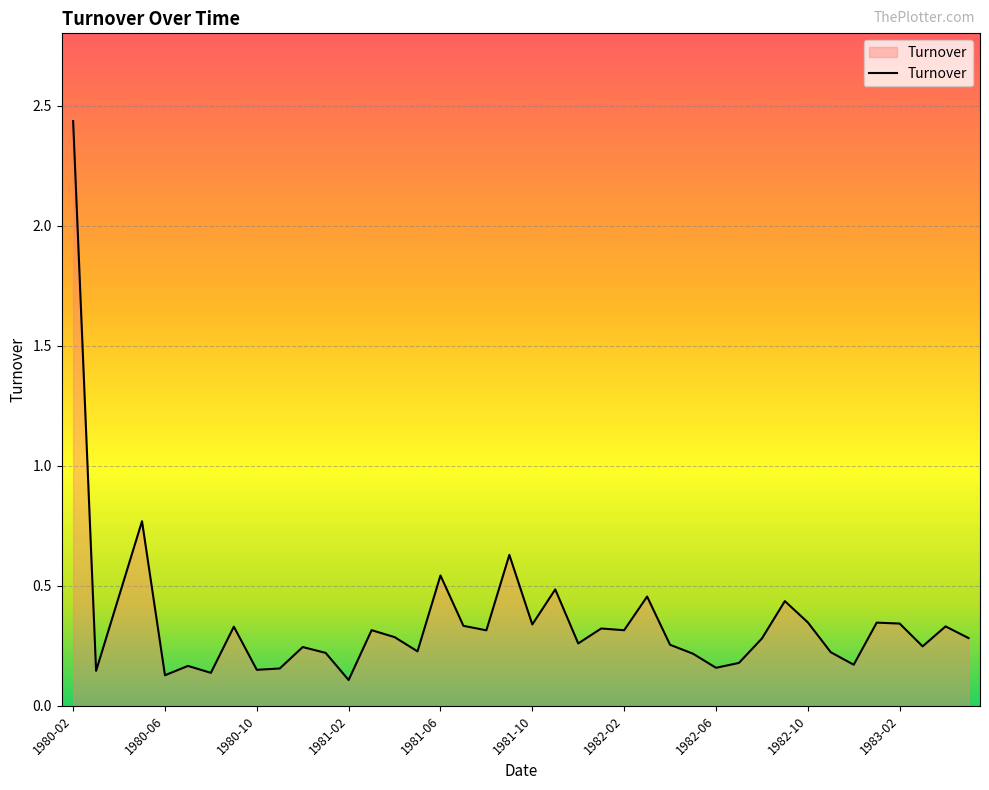

What is the difference between the maximum and minimum values?

2.3